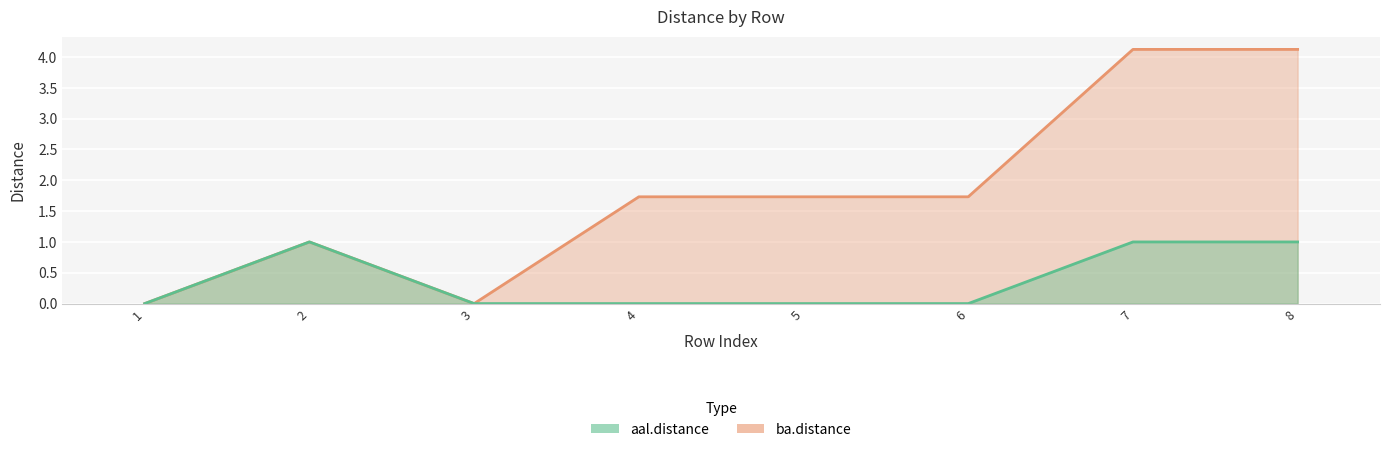

What is the value of the ba.distance point at the 7th from the left?

4.1